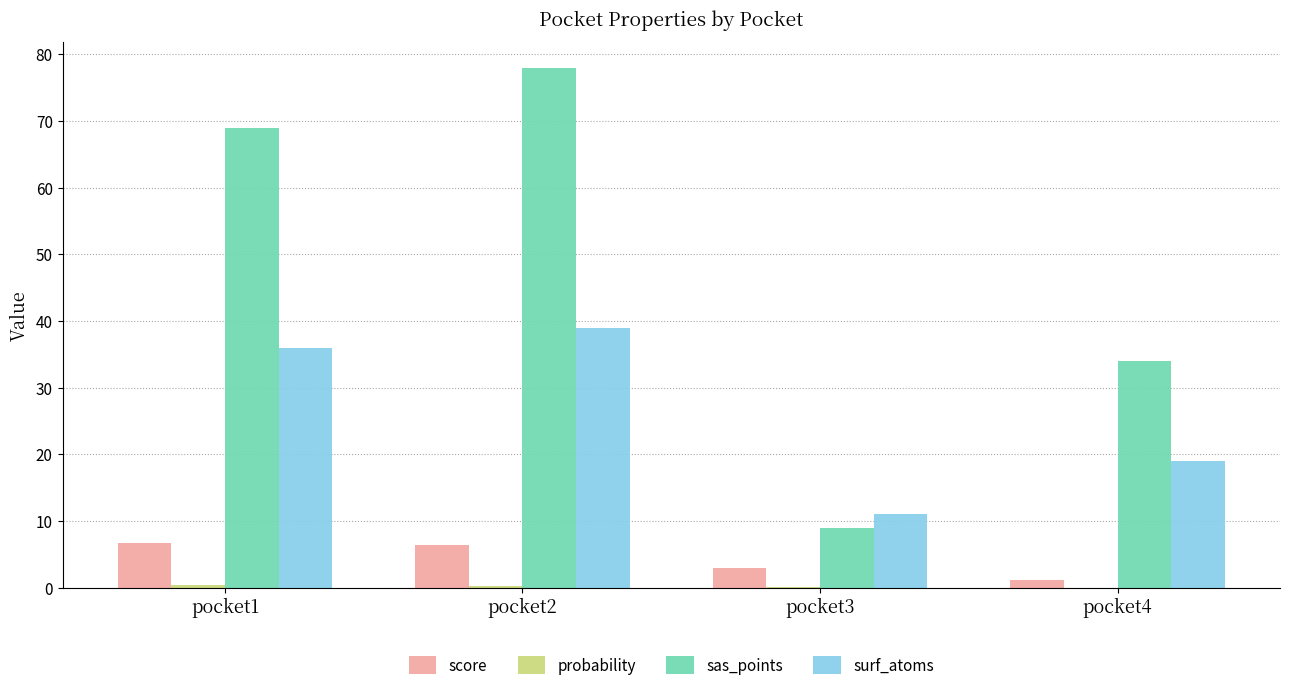

At which category does the chart reach its peak across all series?

pocket2